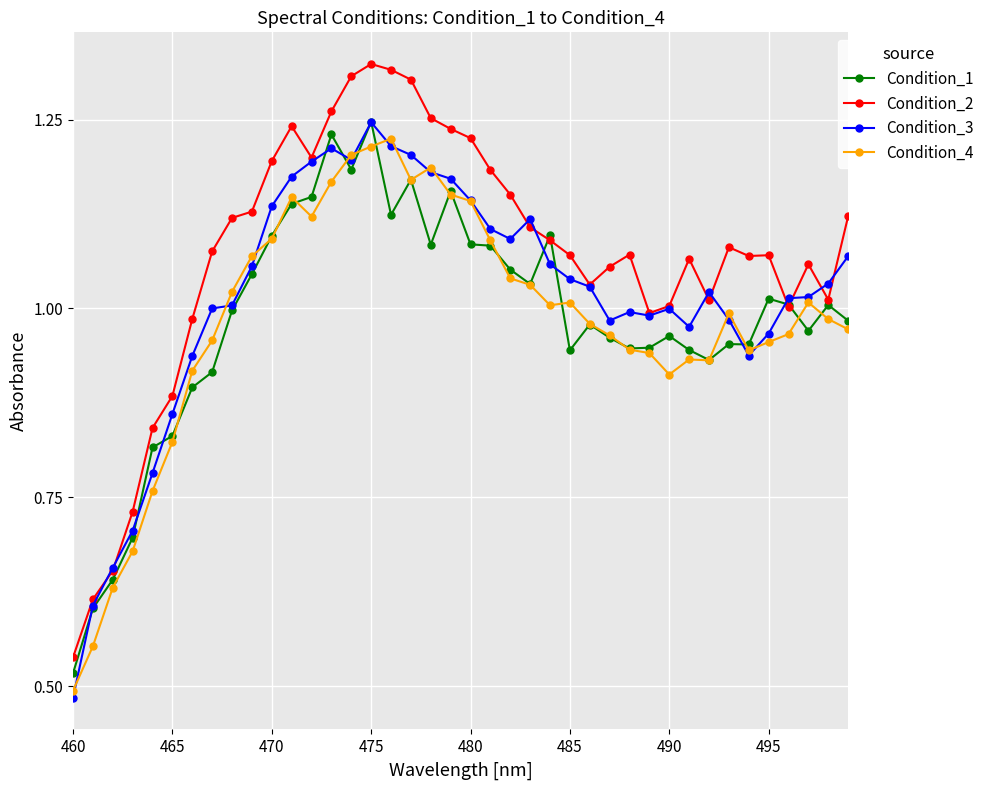

At how many categories does at least one series exceed 0?

40